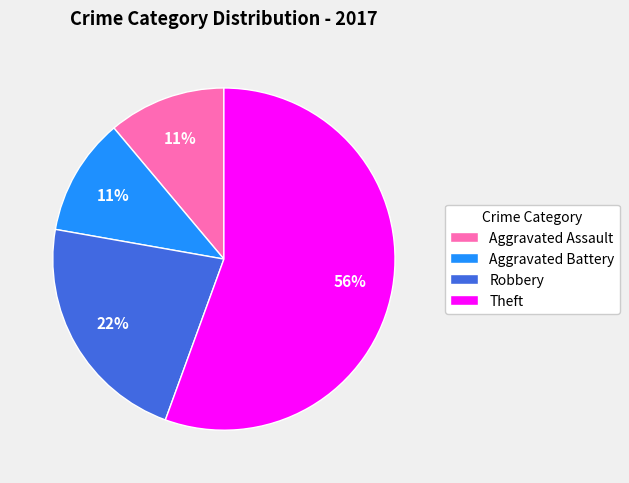

To the nearest percent, what is the average slice percentage?

25%